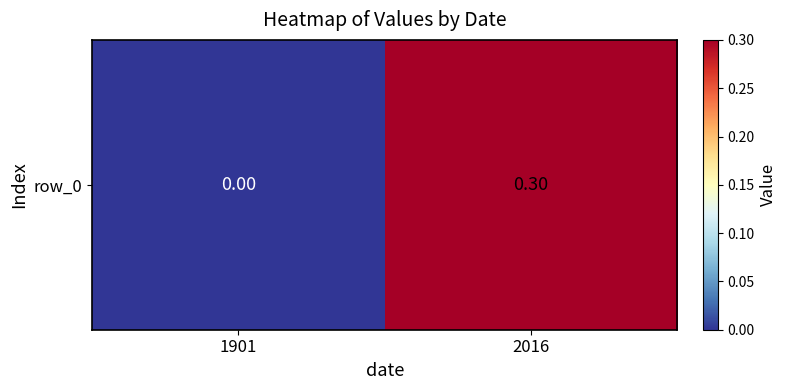

How many positive values are there?

1